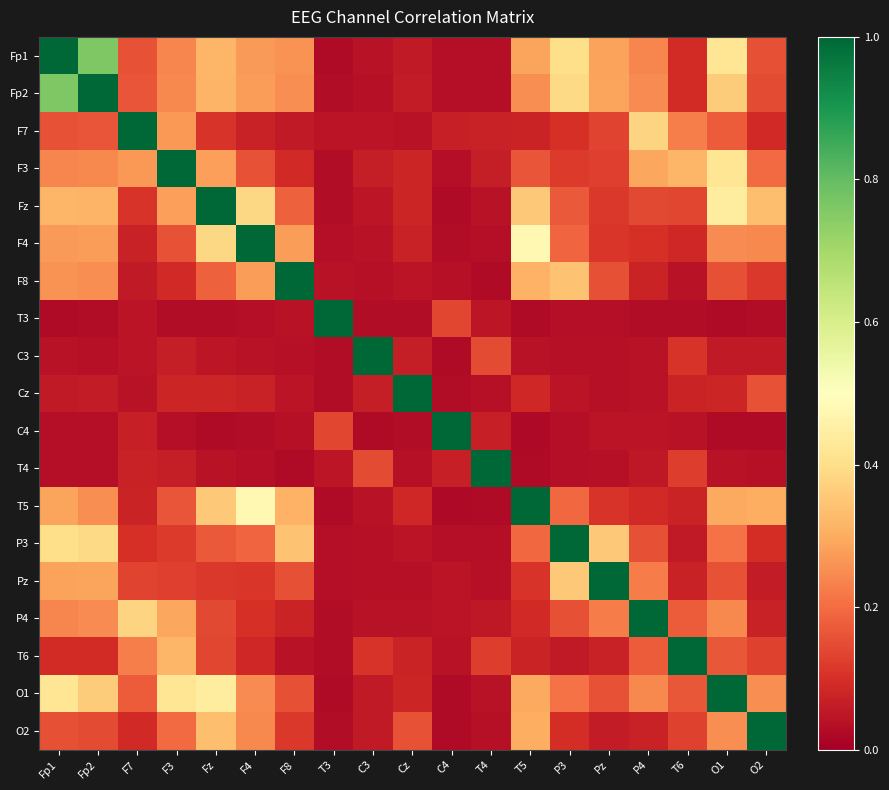

Which category has the lowest value across all series?

T5